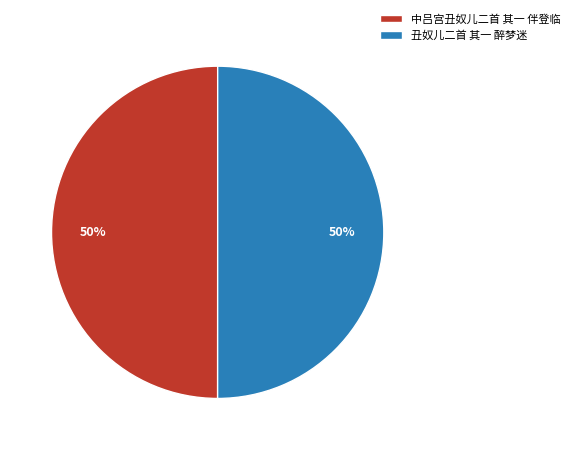

Approximately how many times larger is the value at 丑奴儿二首 其一 醉梦迷 compared to 中吕宫丑奴儿二首 其一 伴登临?

1.0